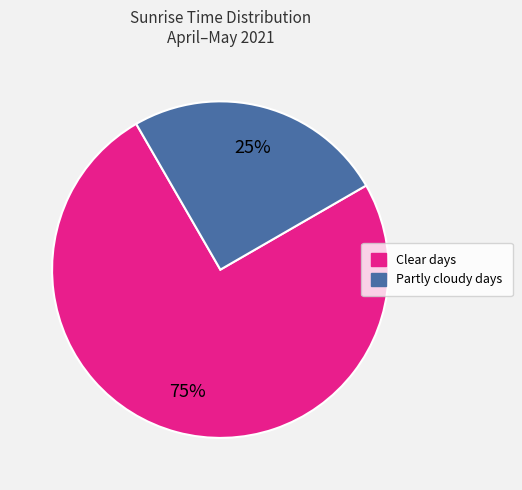

Is there a majority slice in this chart?

Yes